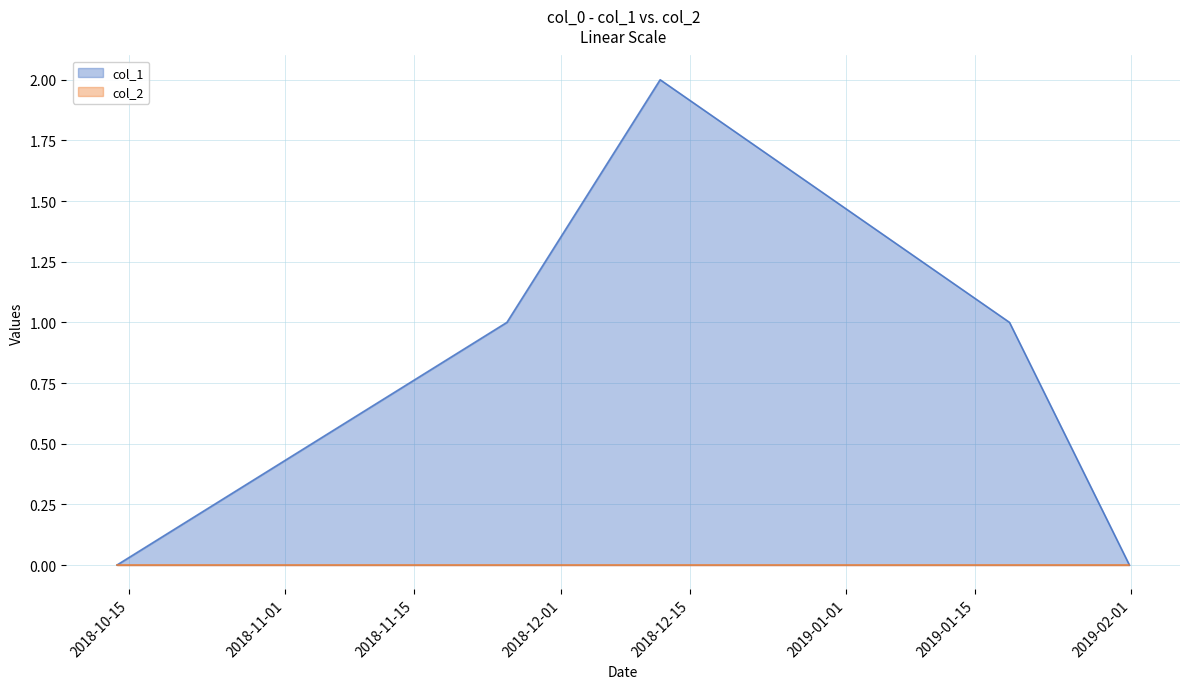

What is the maximum value shown in the chart?

2